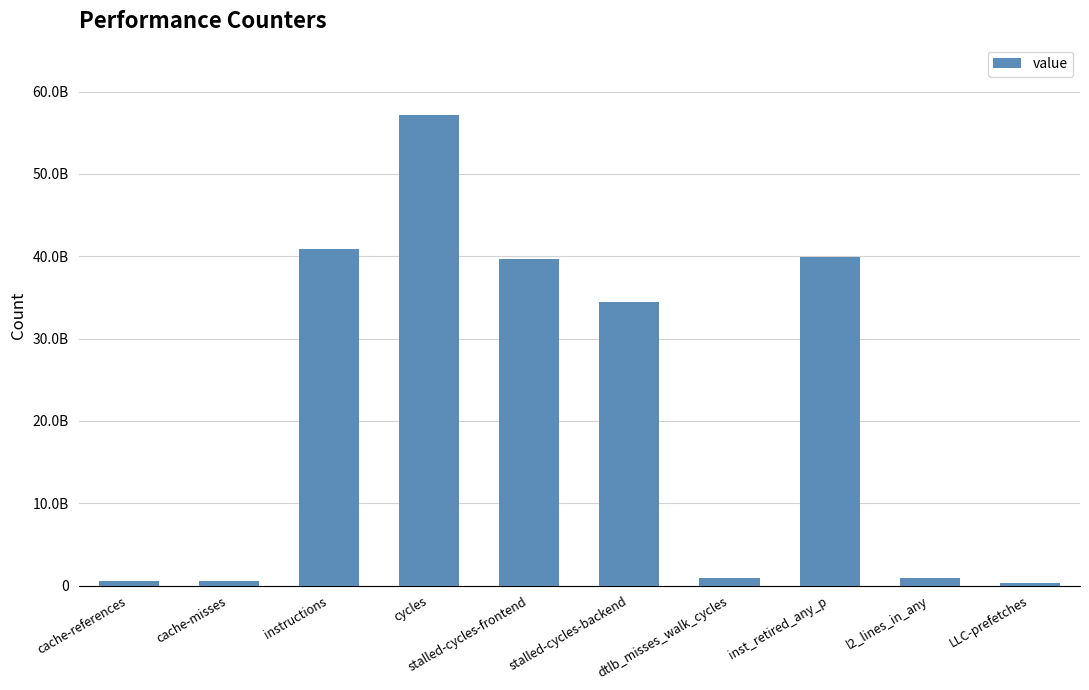

At which label does the data first exceed 34446377598?

instructions